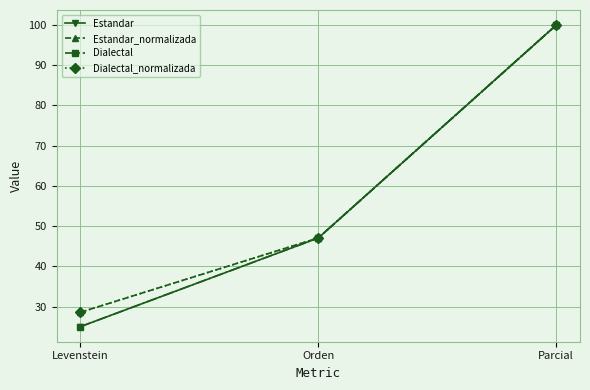

Does the chart have visible grid lines?

Yes